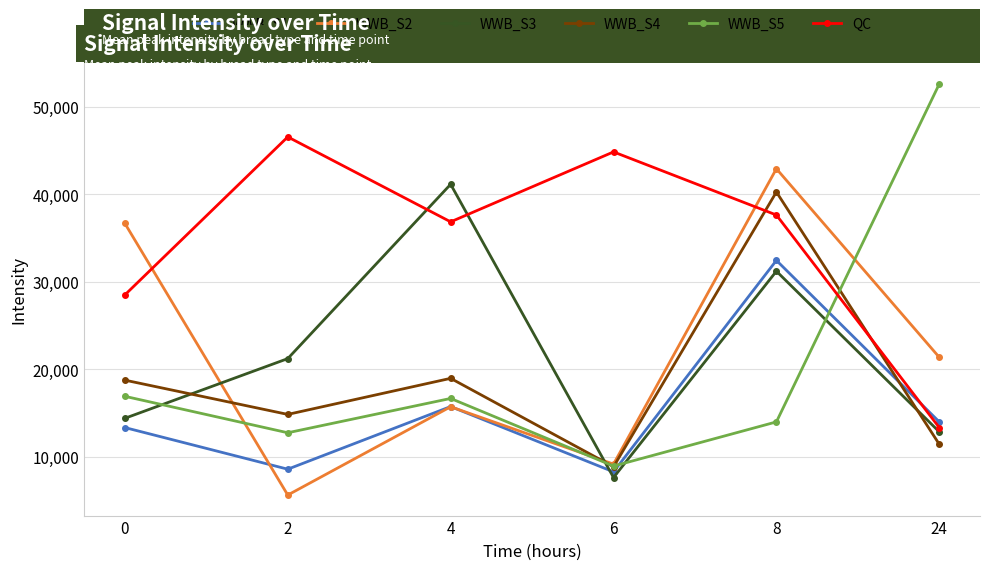

Is the value of WWB_S3 at 24 greater than the value of WWB_S1 at 6?

Yes